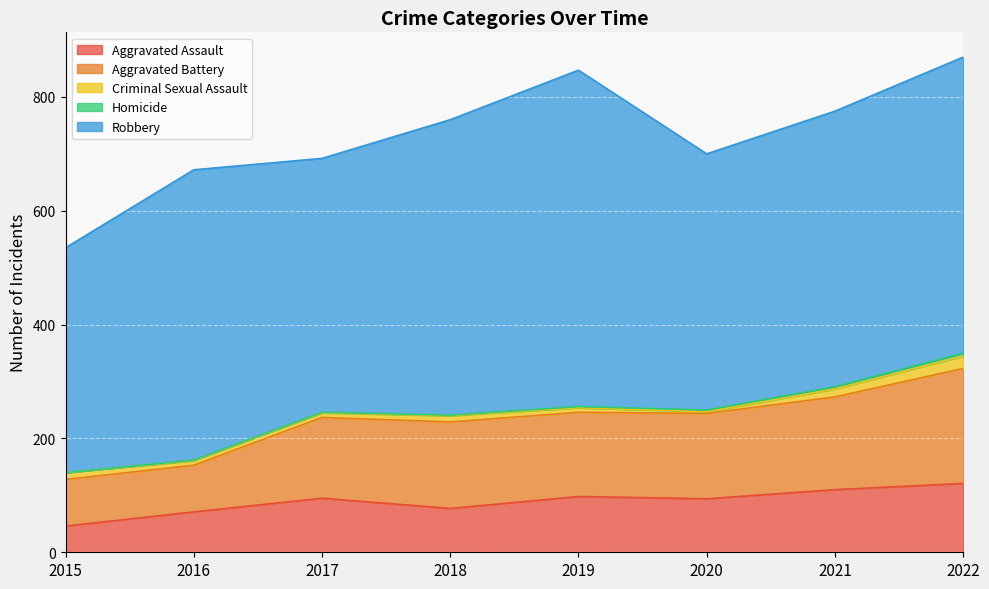

True or false: Criminal Sexual Assault has more than 1 interior local peaks.

False